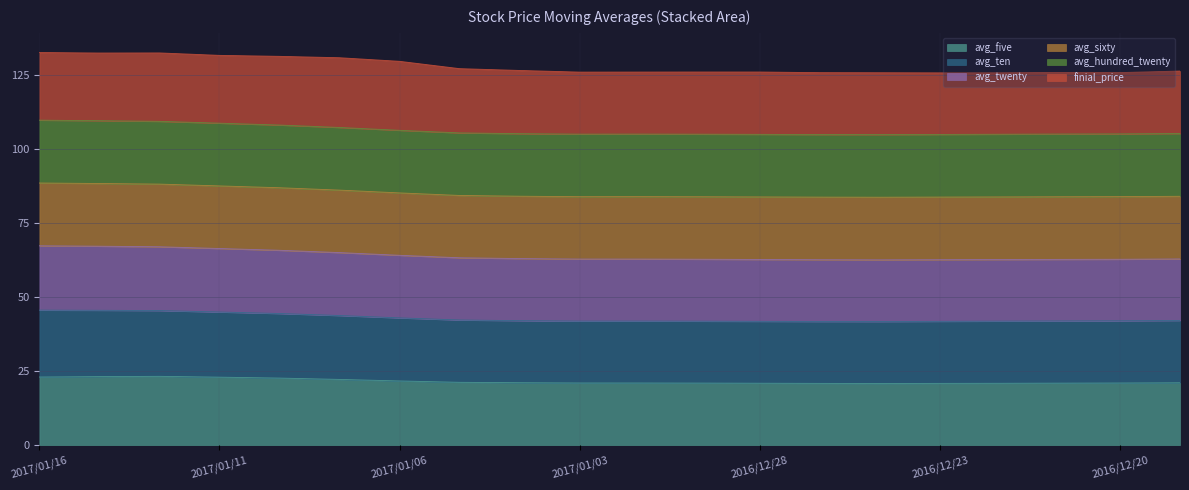

Which series has the largest total across all categories?

avg_ten